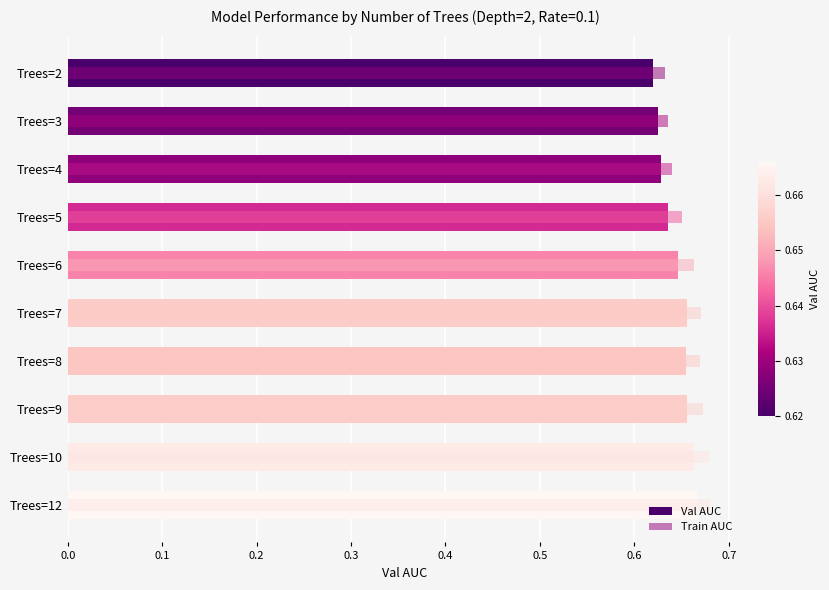

Rank the series by their average value, from lowest to highest.

Val AUC, Train AUC